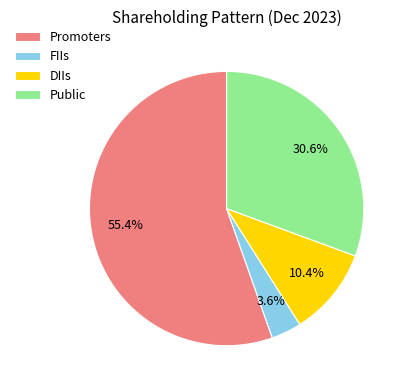

Which slice is the smallest?

FIIs